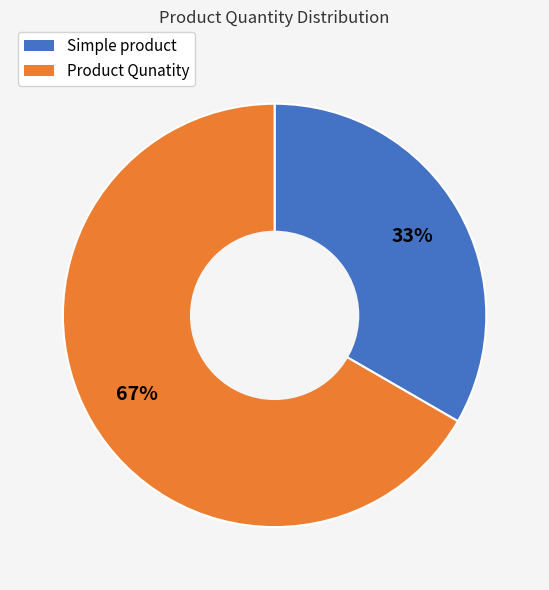

Do Simple product and Product Qunatity together represent more than half of the pie?

Yes